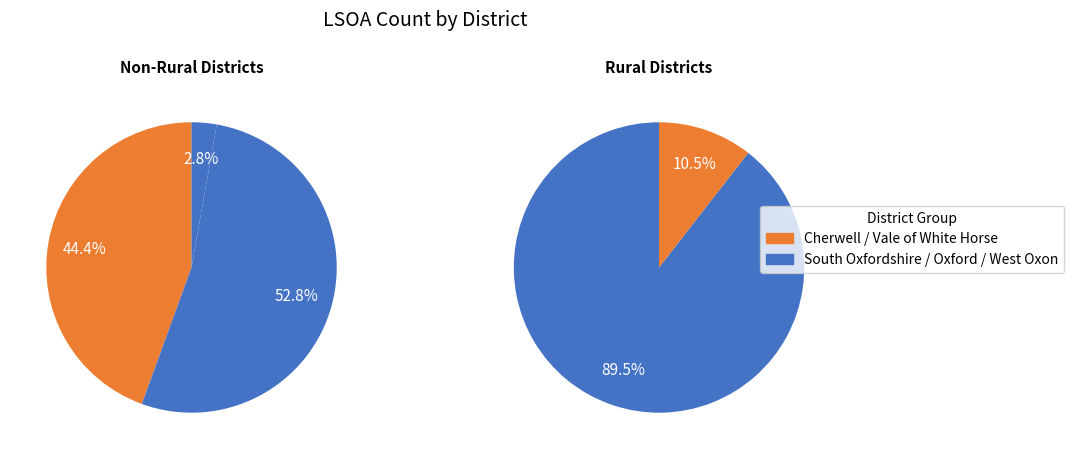

Does Cherwell represent more than half of the total?

No